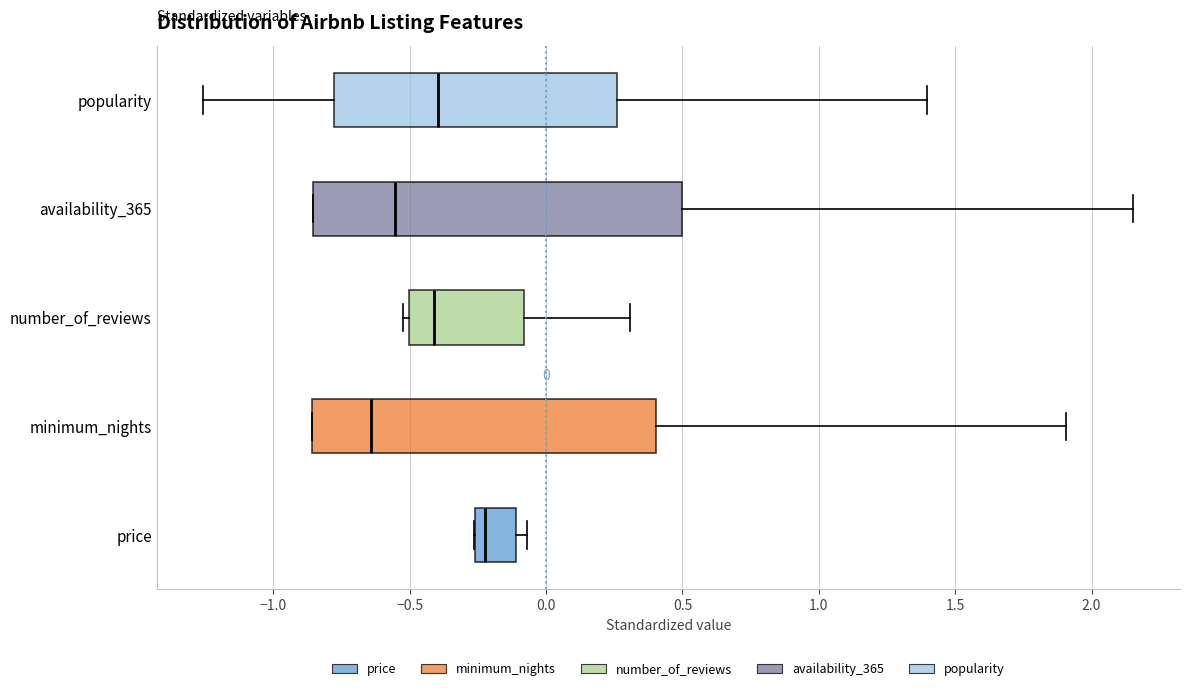

Which box is the widest, from its left edge to its right edge?

availability_365